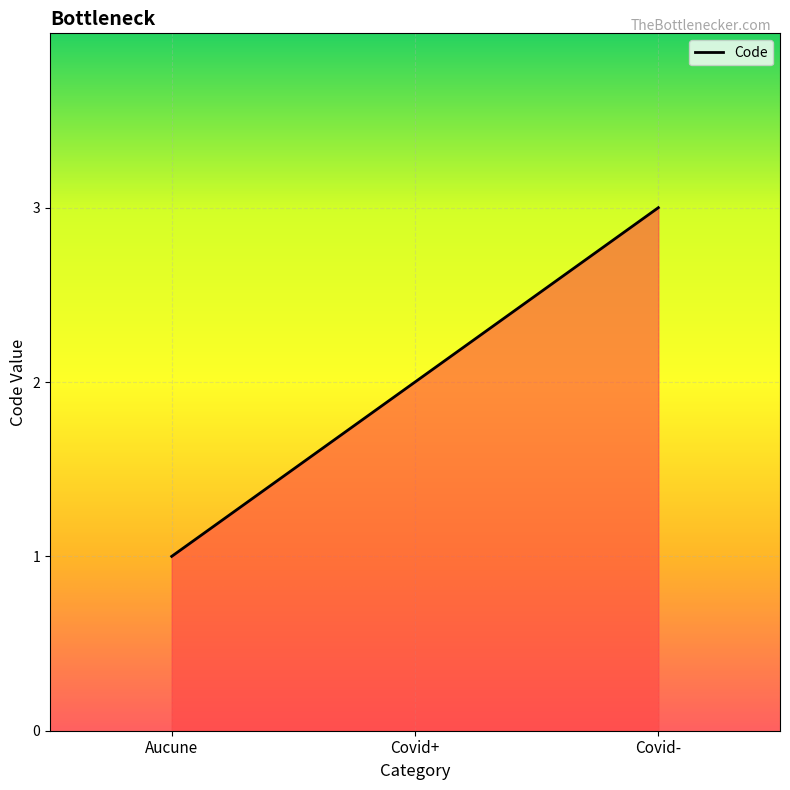

What is the ratio of the value at Covid- to the value at Aucune?

3.0